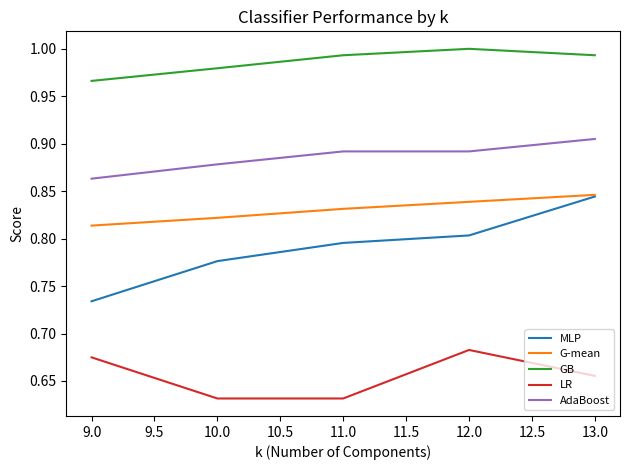

At which label does MLP reach its minimum?

9.0